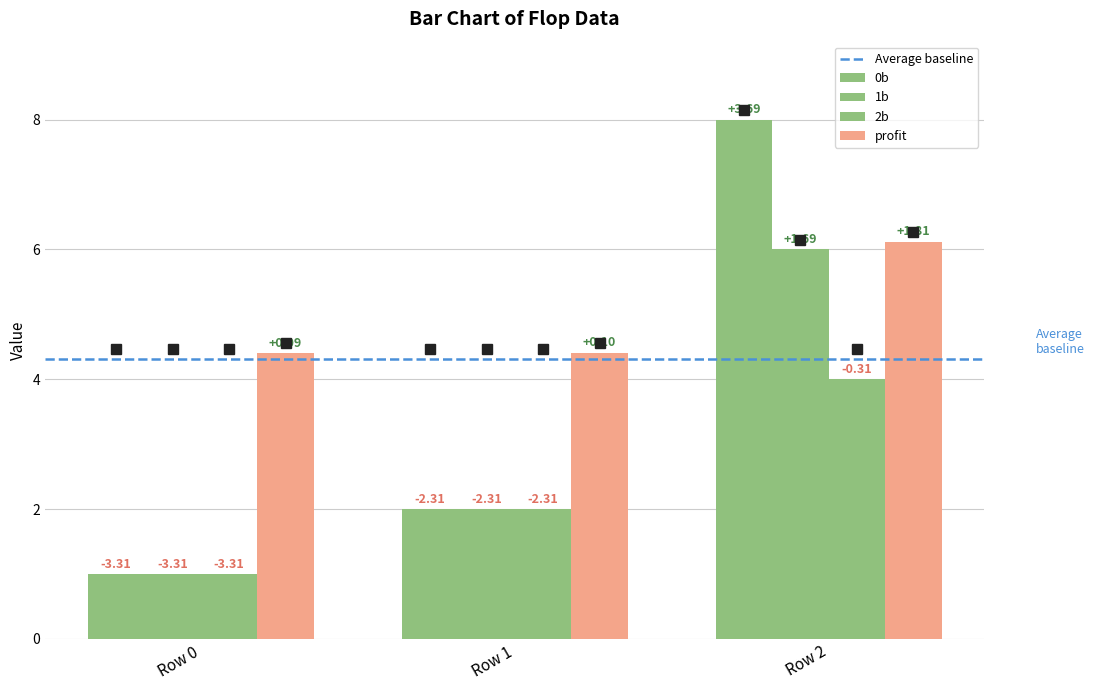

How many bars are there in each group?

4